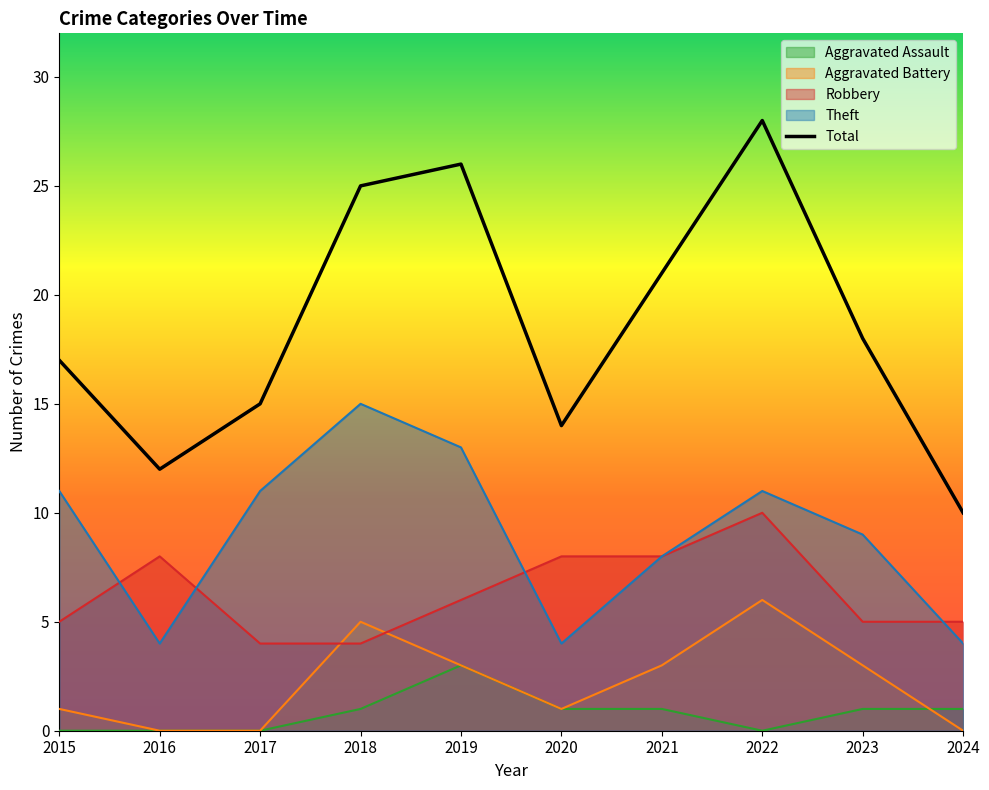

List the labels in order of value, smallest first.

2024, 2016, 2020, 2017, 2015, 2023, 2021, 2018, 2019, 2022